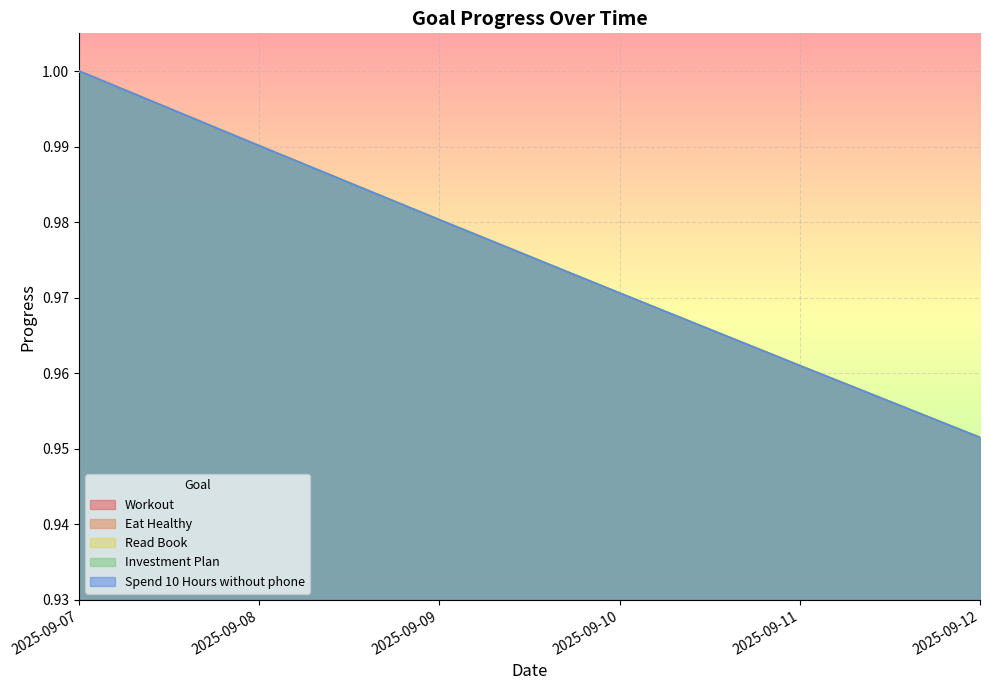

What is the lowest value of the Workout series?

1.0